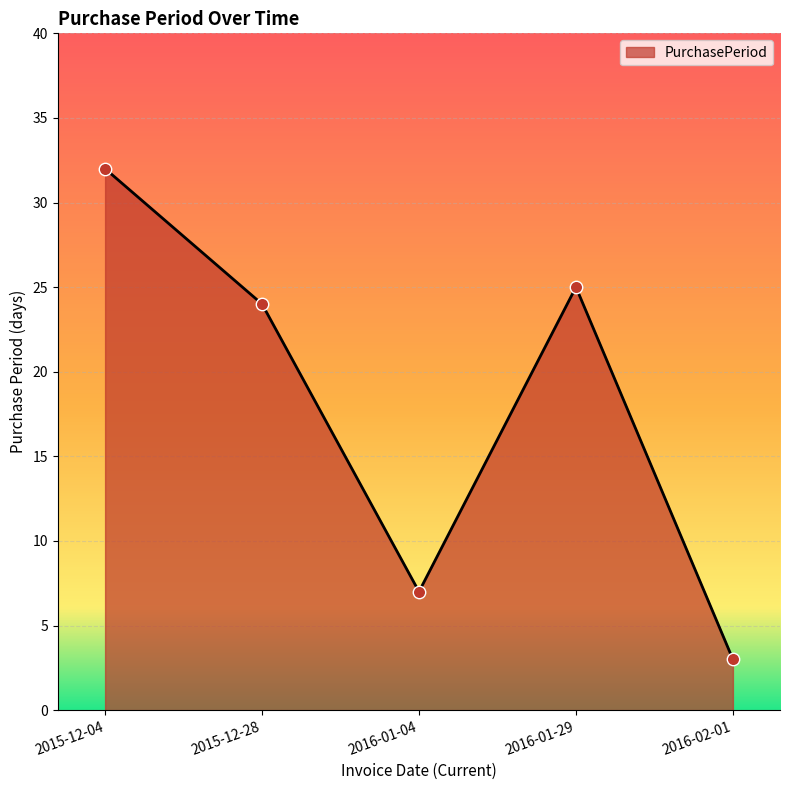

What is the change in value from 2015-12-04 to 2016-01-29?

-7